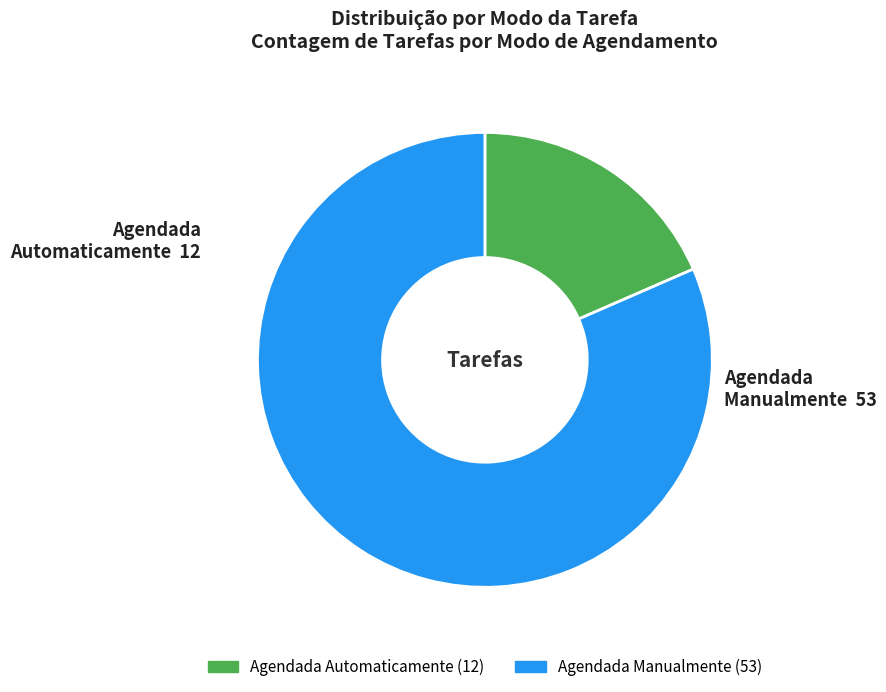

Combined, do Agendada Manualmente and Agendada Automaticamente account for over 50%?

Yes